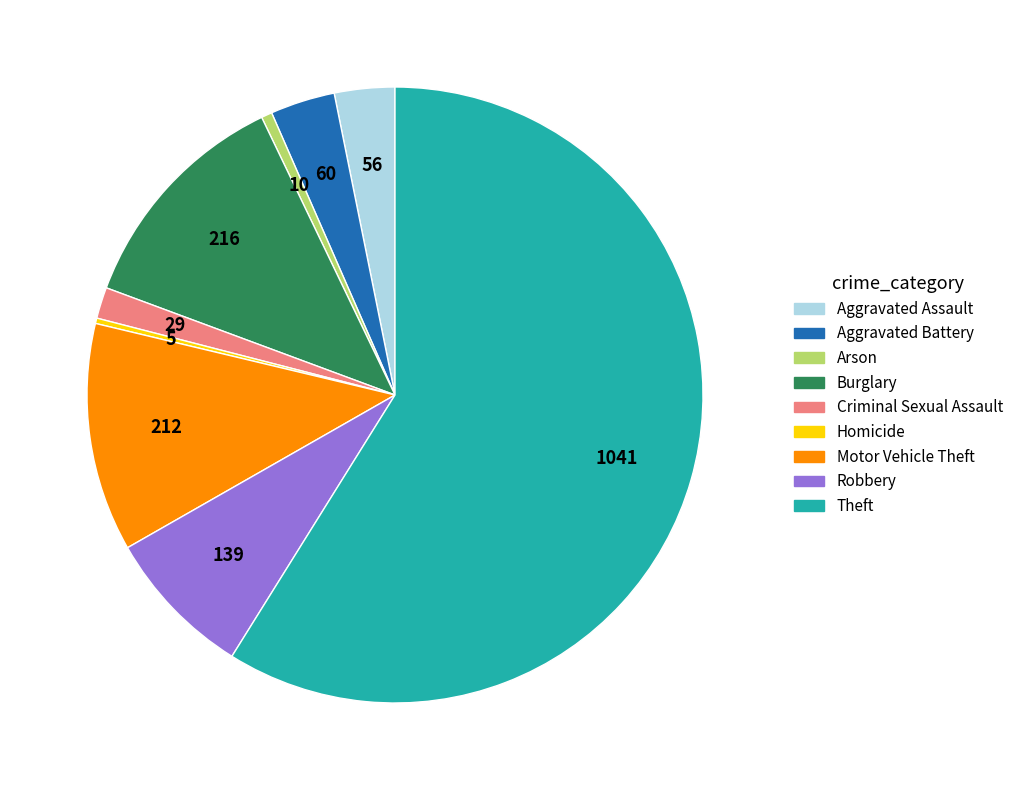

The Robbery slice represents 8% of the pie. True or false?

True